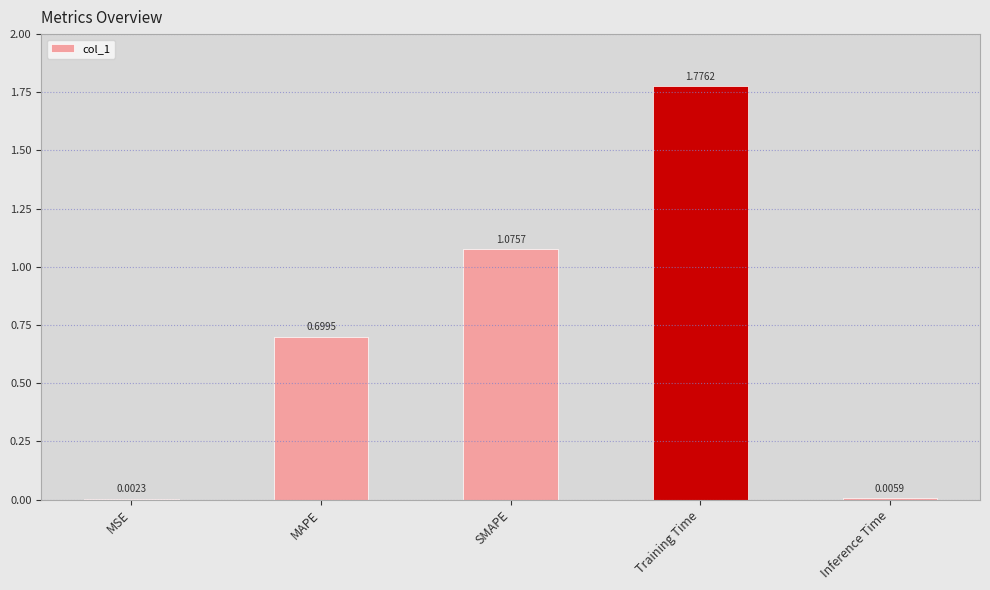

What is the sum of all values?

3.6